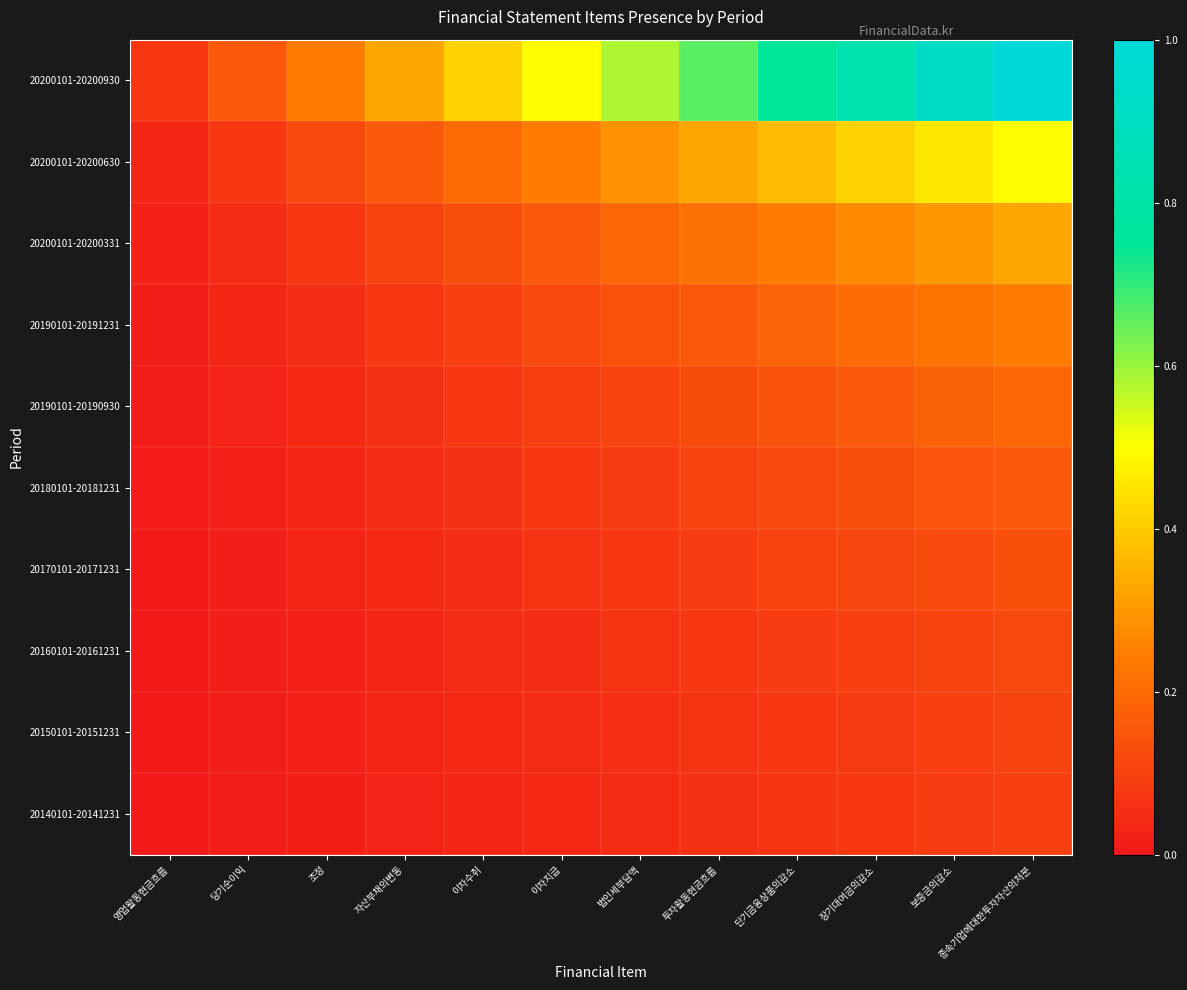

Which category has the highest value across all series?

종속기업에대한투자자산의처분